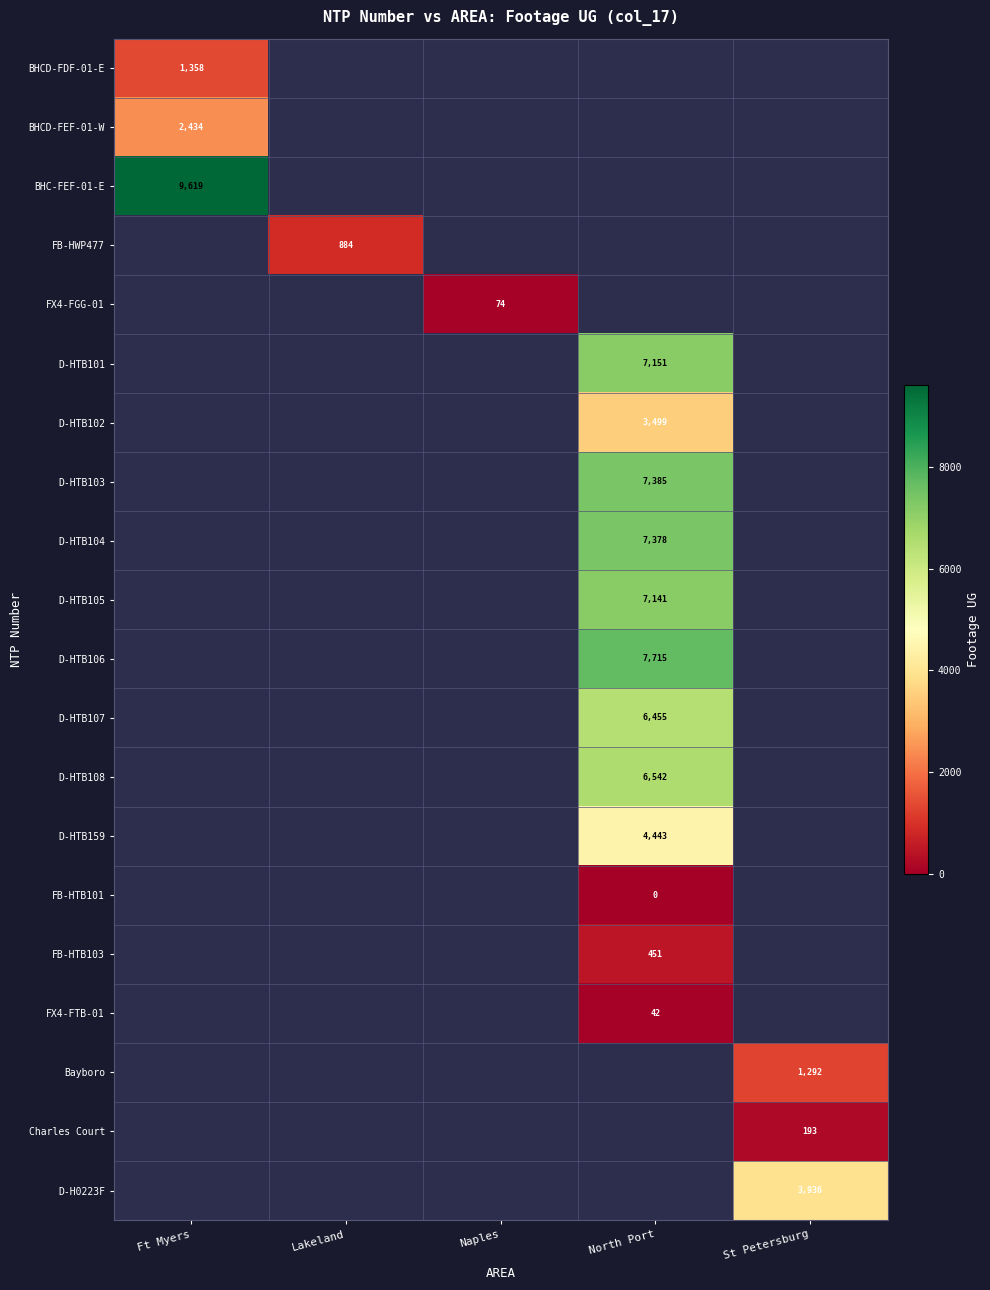

The BHC-FEF-01-E series shows 9619.0 at Ft Myers. True or false?

True